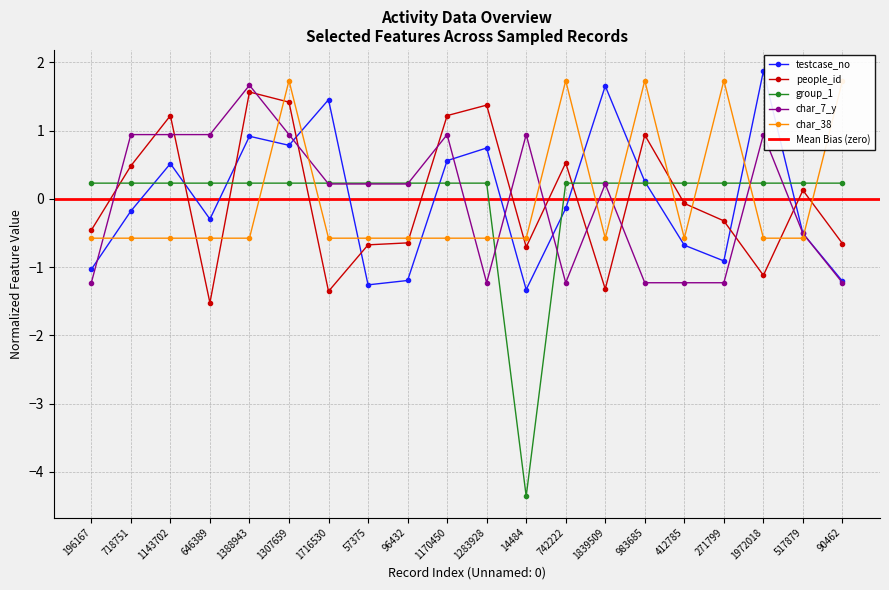

How many data points in group_1 are above 0?

19